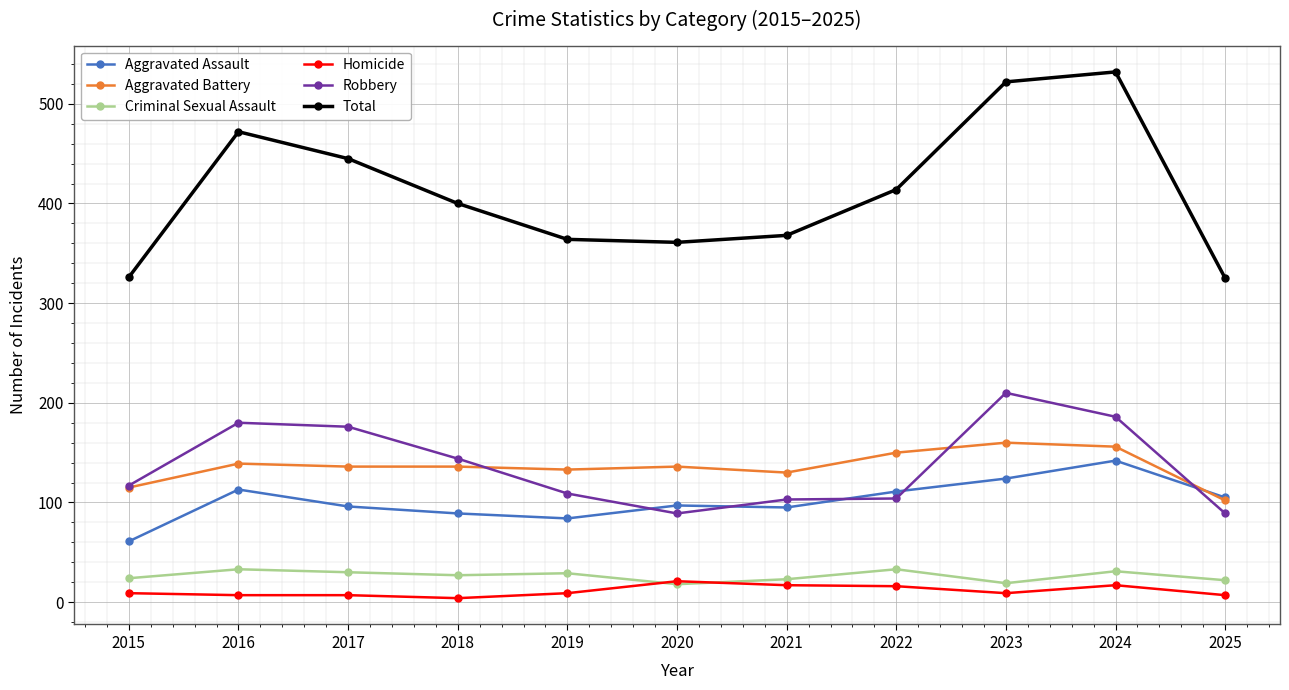

True or false: Total and Homicide intersect in this chart.

False